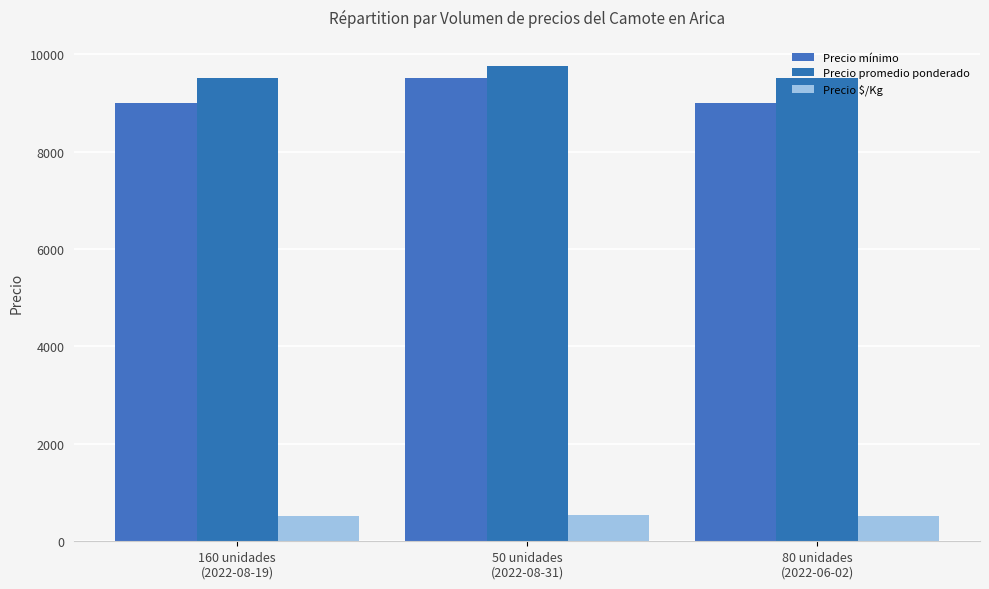

What is the smallest value displayed?

528